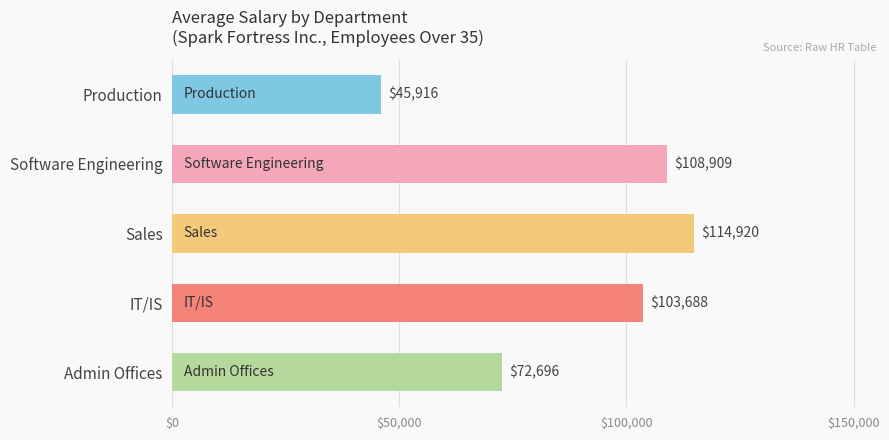

True or false: the data shows 72696 at Admin Offices.

True